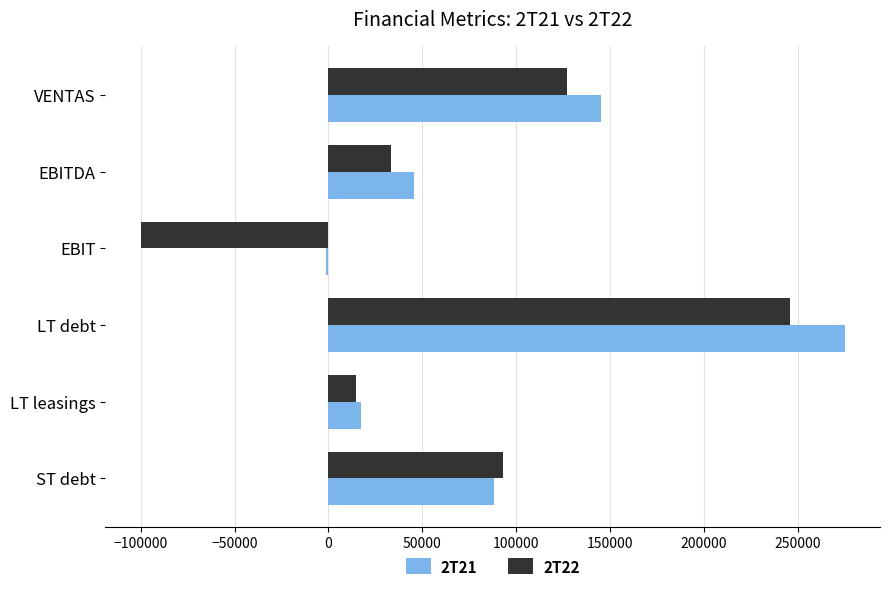

Which category has the highest value in the 2T22 series?

LT debt